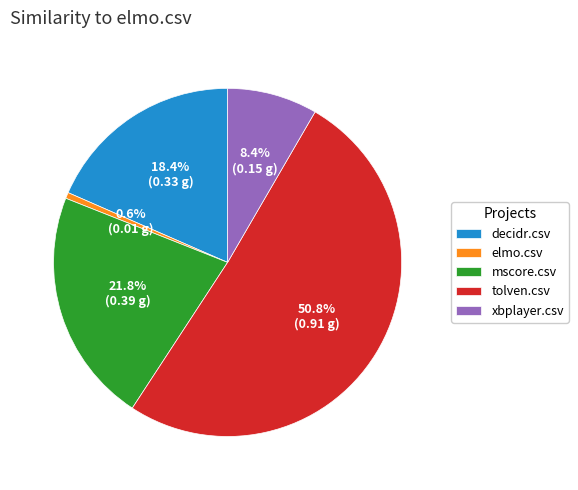

To the nearest percent, what percentage of the pie is decidr.csv?

18%